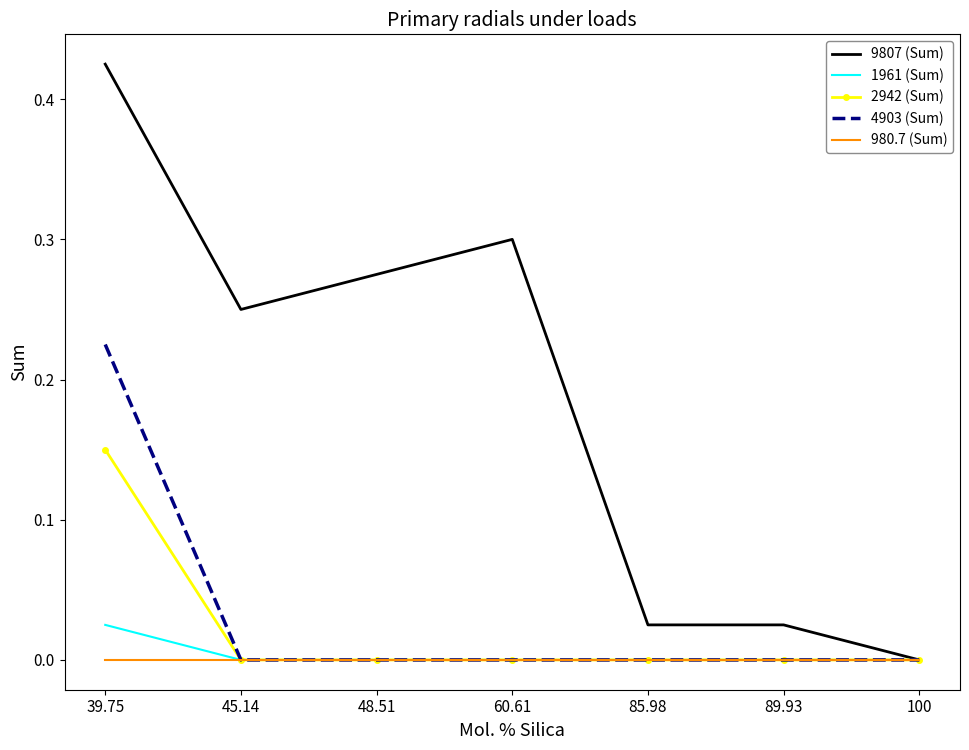

What are all the series names shown in the legend?

9807 (Sum), 1961 (Sum), 2942 (Sum), 4903 (Sum), 980.7 (Sum)